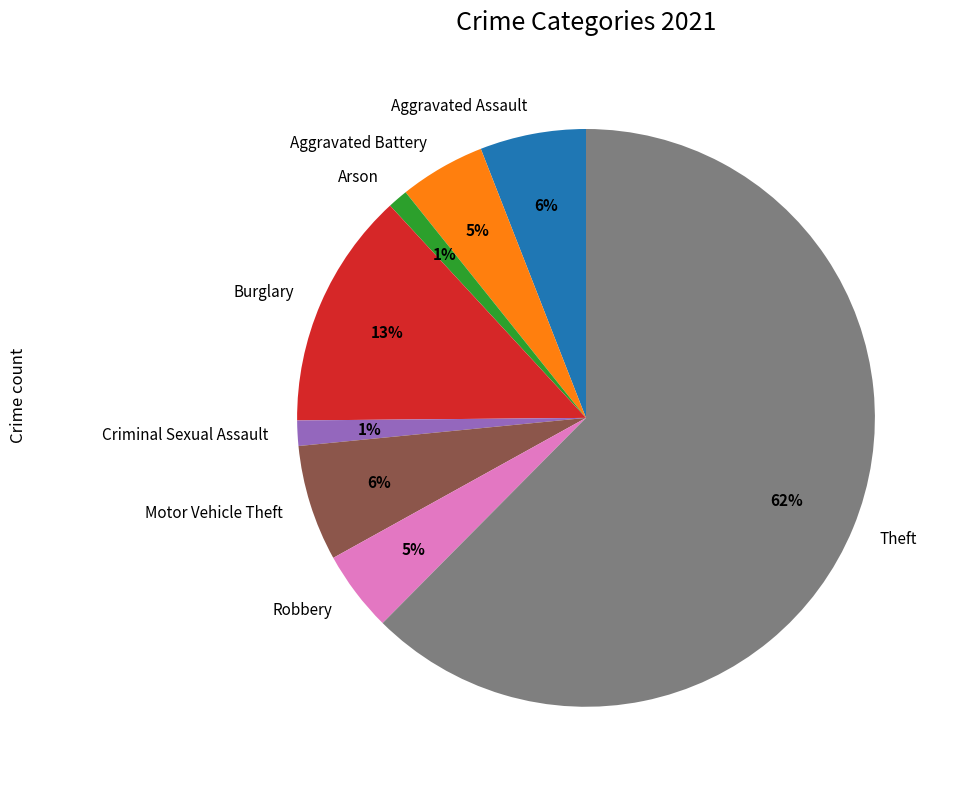

To the nearest percent, what is the difference between the Aggravated Assault and Burglary slice percentages?

7%